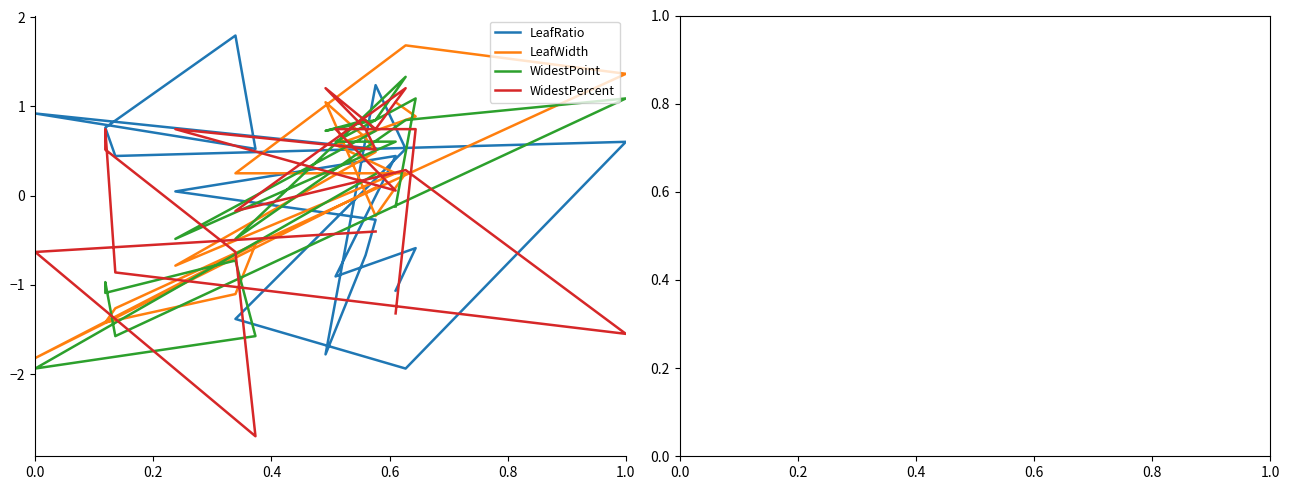

At which label does WidestPercent reach its minimum?

0.4